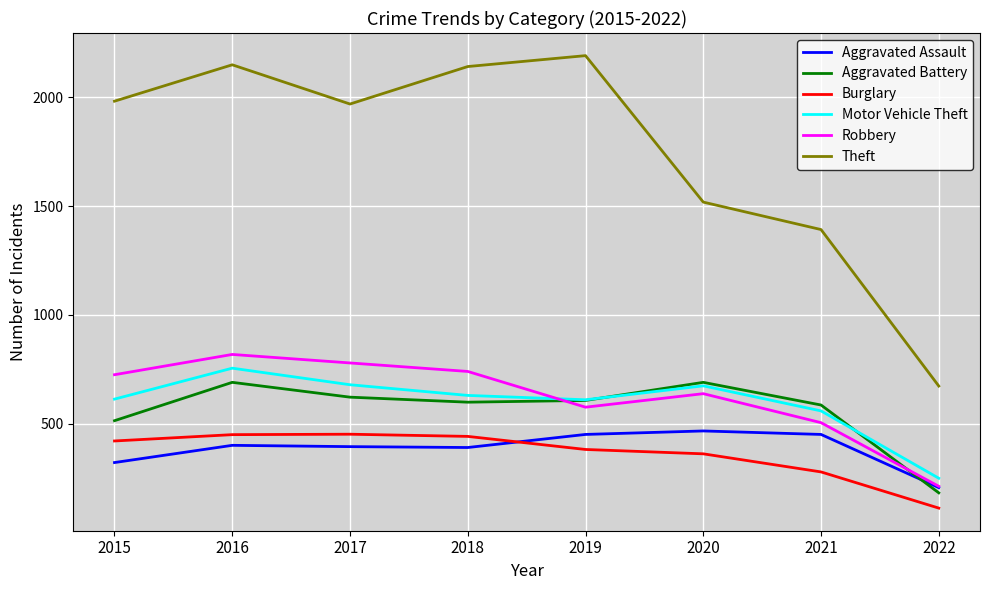

At which category is the sum across all series the highest?

2016